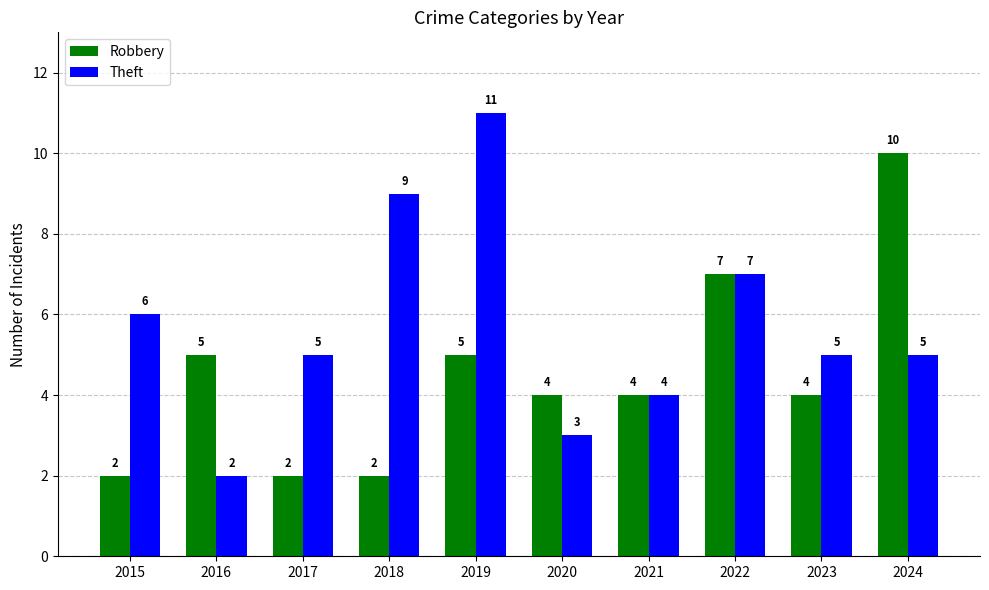

At which category is the sum across all series the highest?

2019